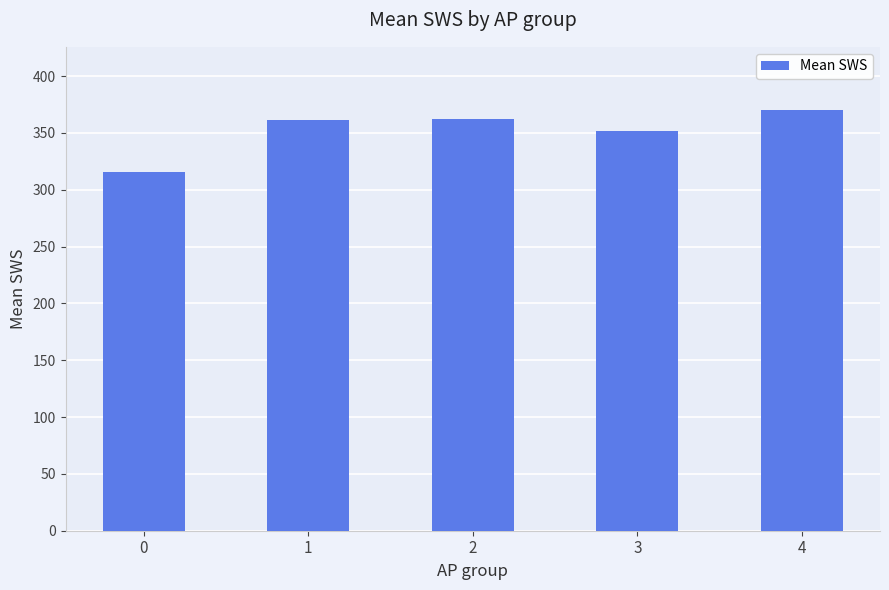

What is the ratio of the value at 2 to the value at 0?

1.1